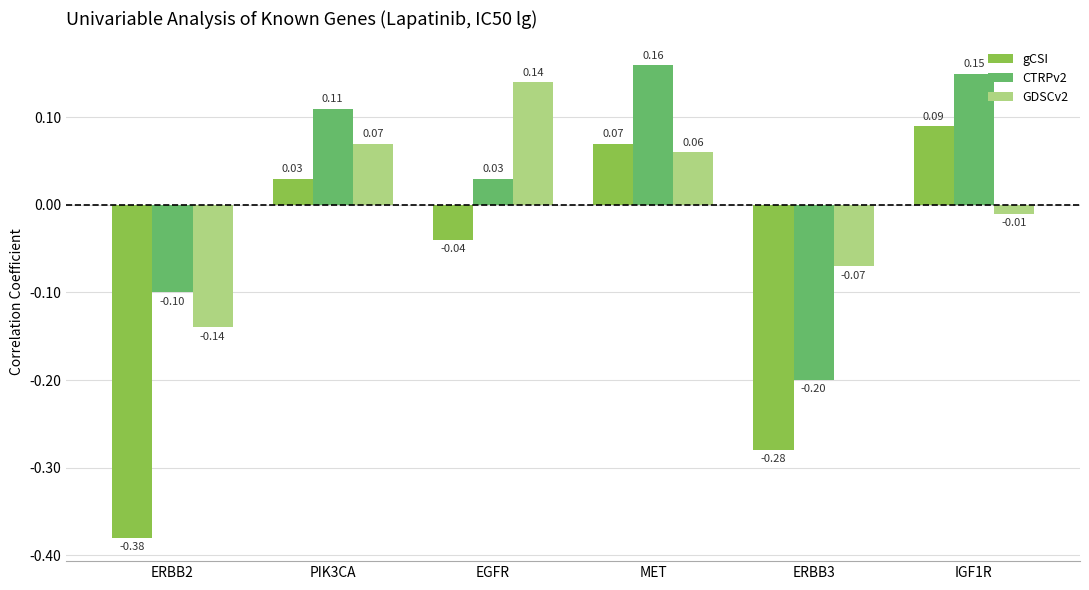

Which series changed the most between ERBB2 and PIK3CA?

gCSI